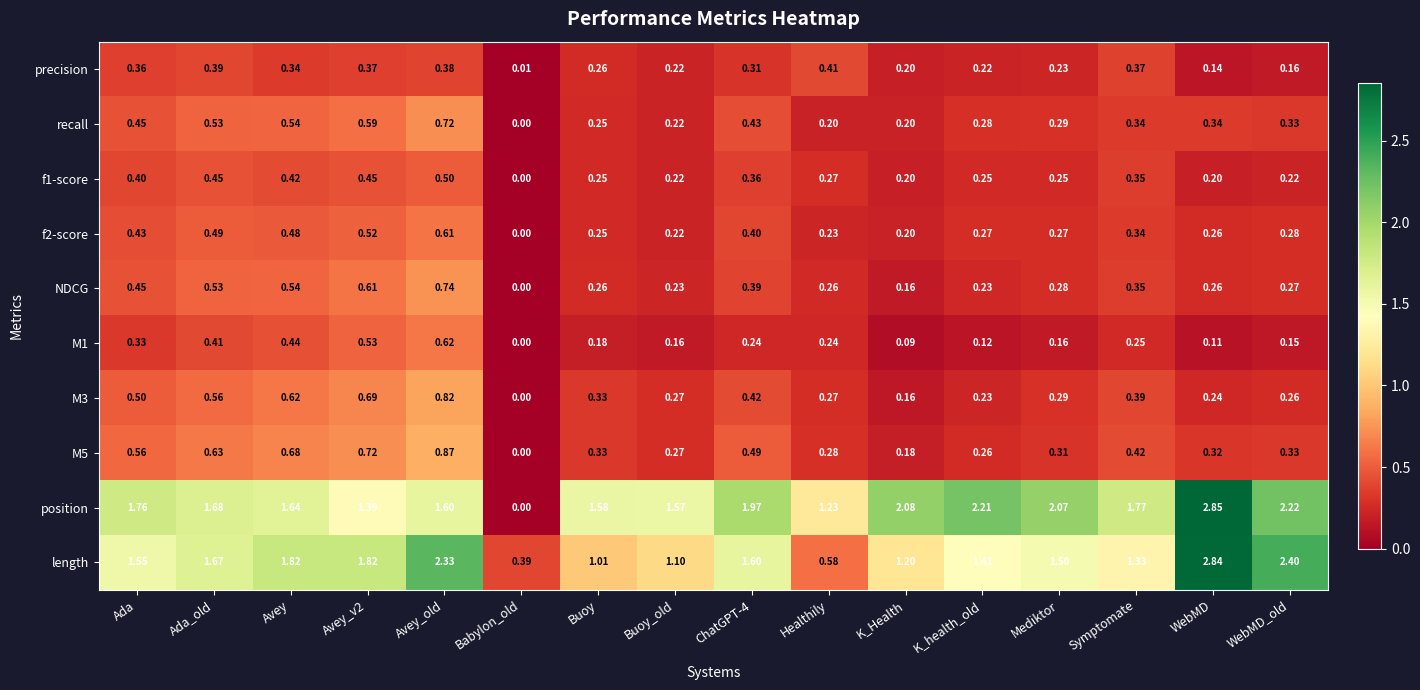

At which category is the sum across all series the highest?

Avey_old